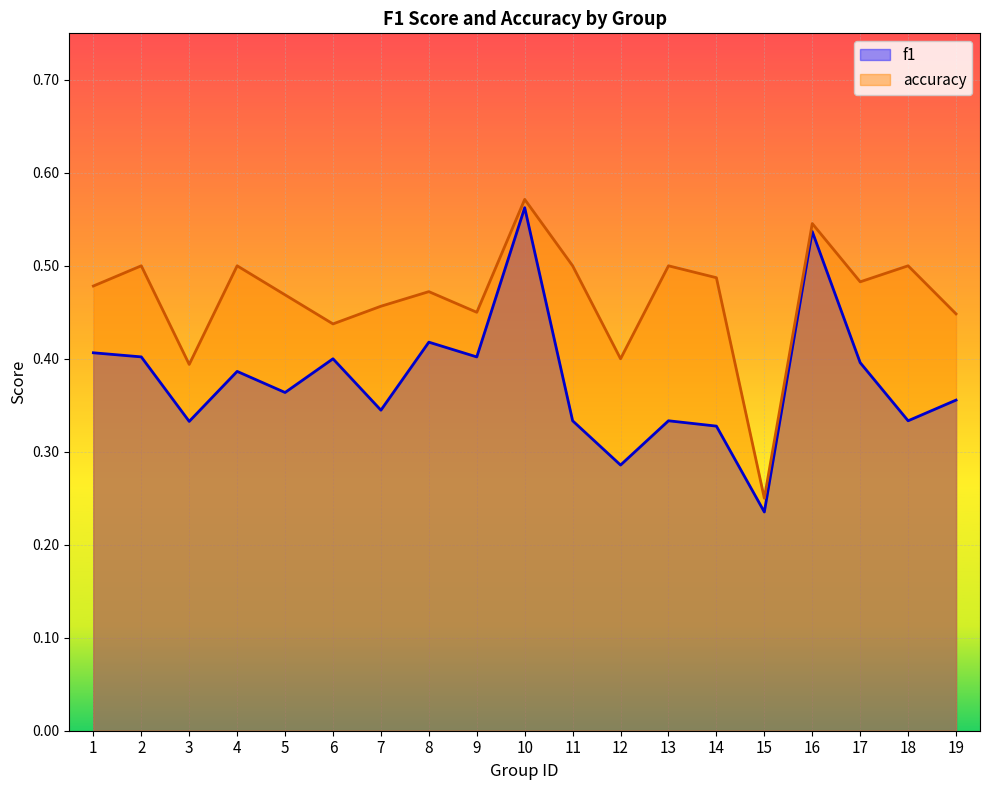

What is the value of the f1 point at the 1st from the left?

0.4